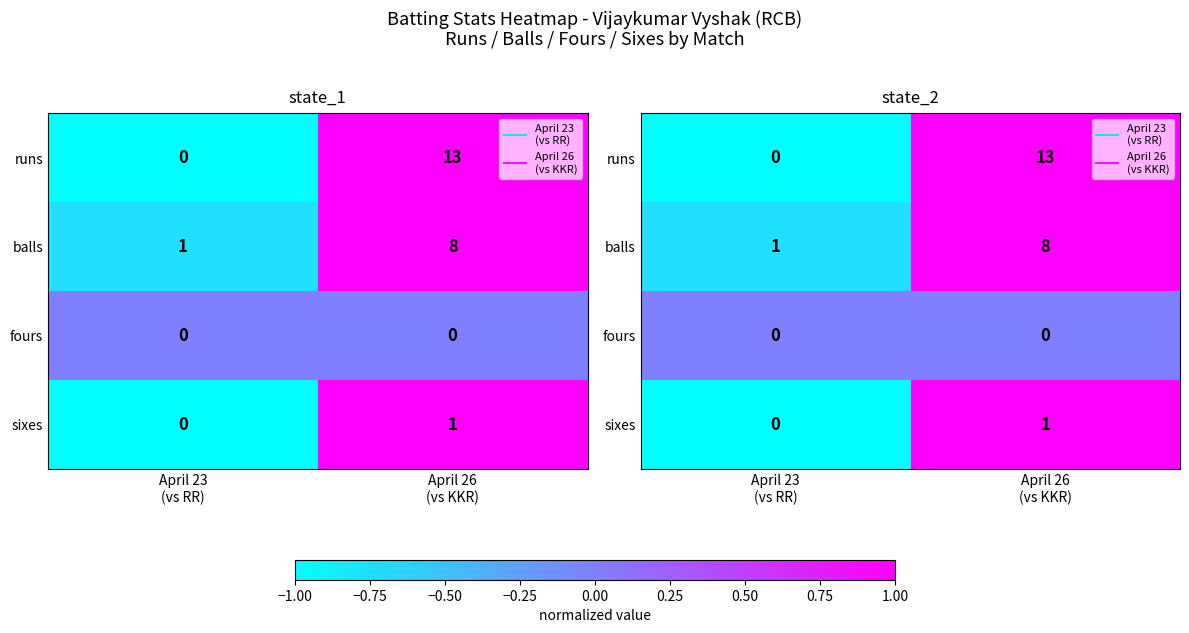

Which series has the widest spread of values?

runs